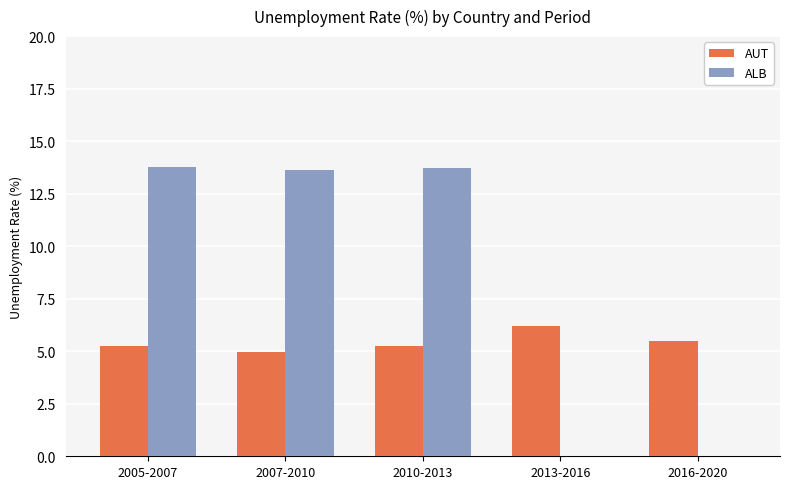

Are the bars grouped side by side (vs. stacked)?

Yes